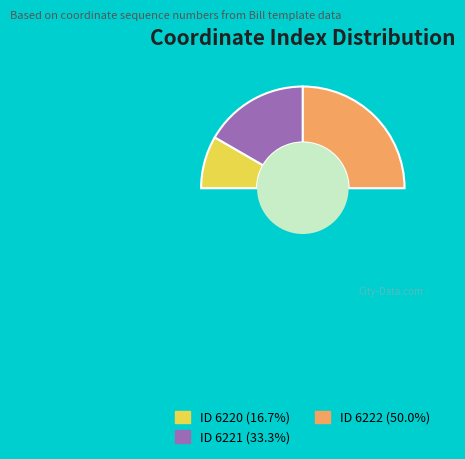

Which category has the smallest portion of the pie?

6220